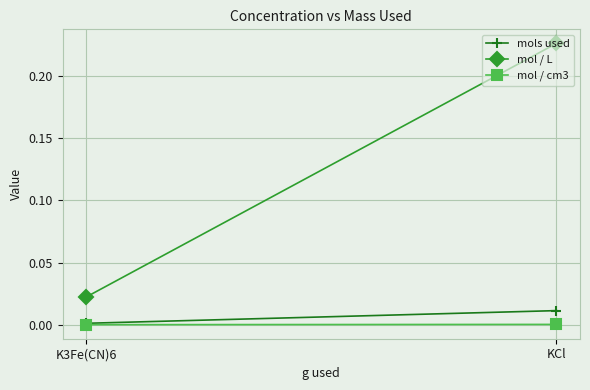

What are all the series names shown in the legend?

mols used, mol / L, mol / cm3